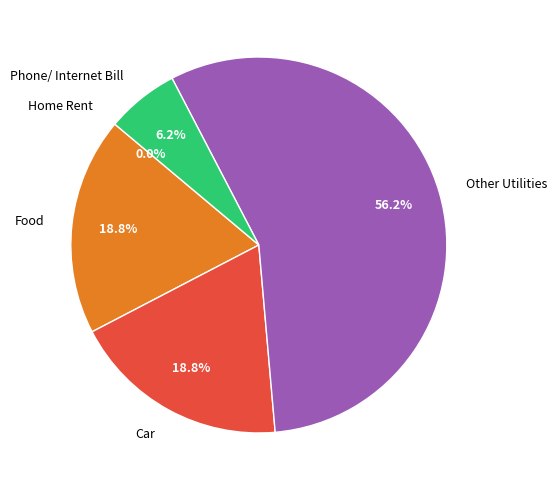

True or false: 1 accounts for 0% of the total.

True